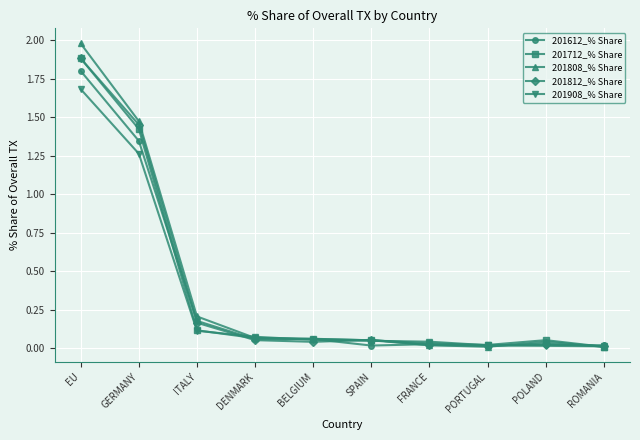

What is the value of the 201808_% Share point at the 1st from the left?

2.0